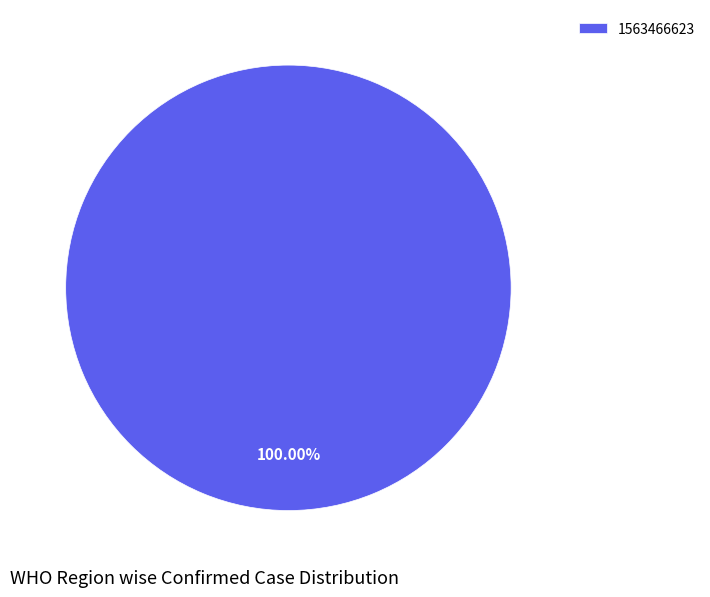

Which category accounts for the majority?

1563466623